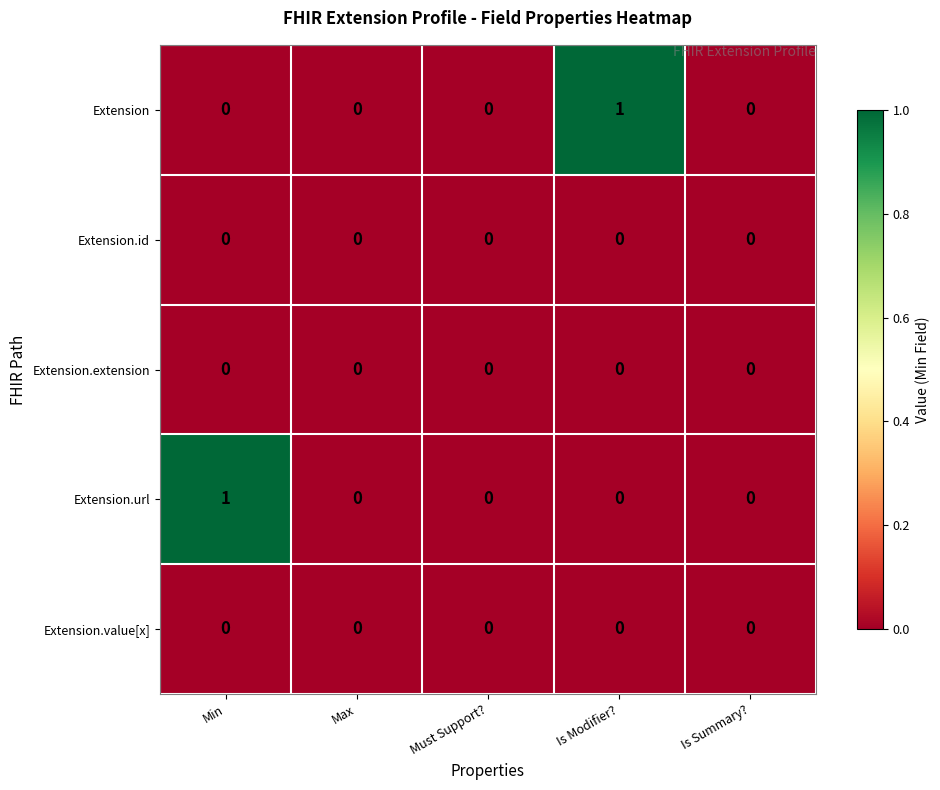

Between Min and Is Summary?, which series saw the biggest shift?

Extension.url